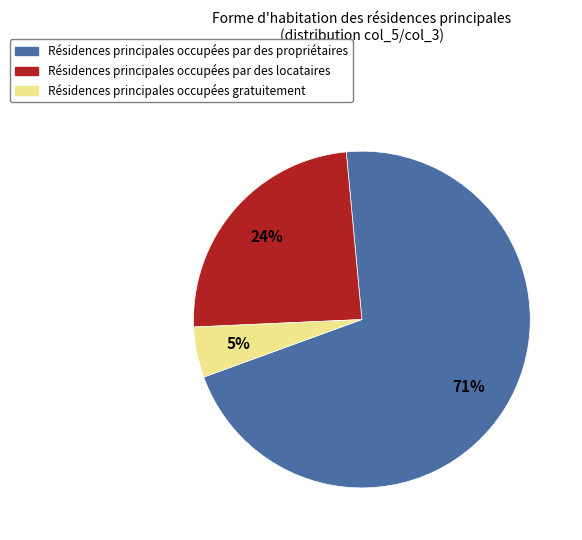

How many slices are in this pie chart?

3